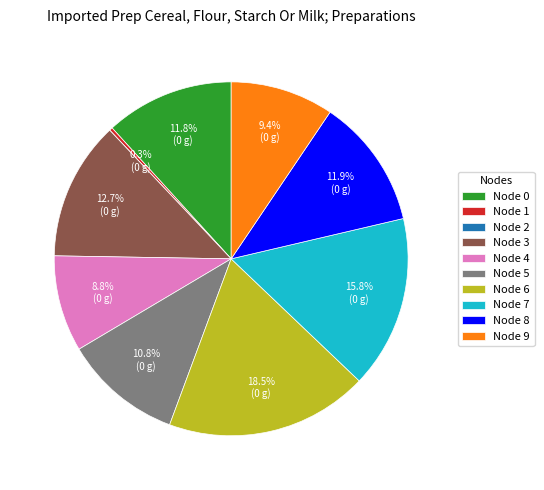

Which category has the biggest portion of the pie?

Node 6